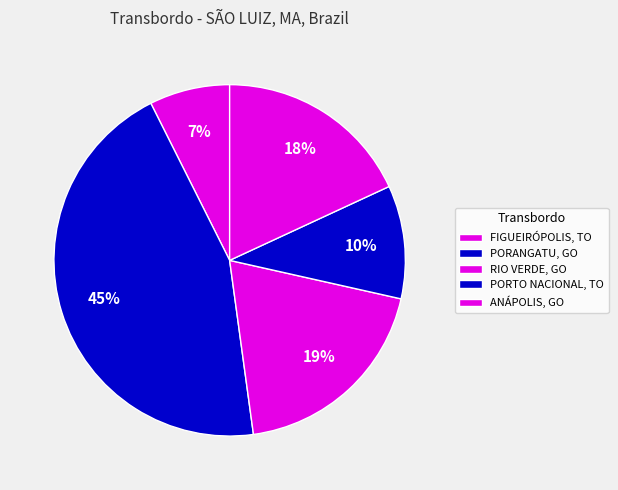

How many segments does this pie chart have?

5